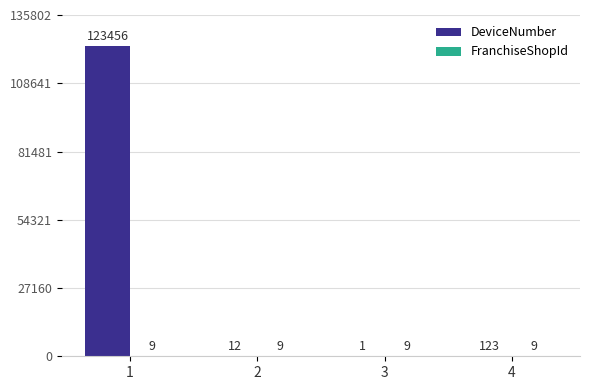

What is the greatest value displayed?

123456